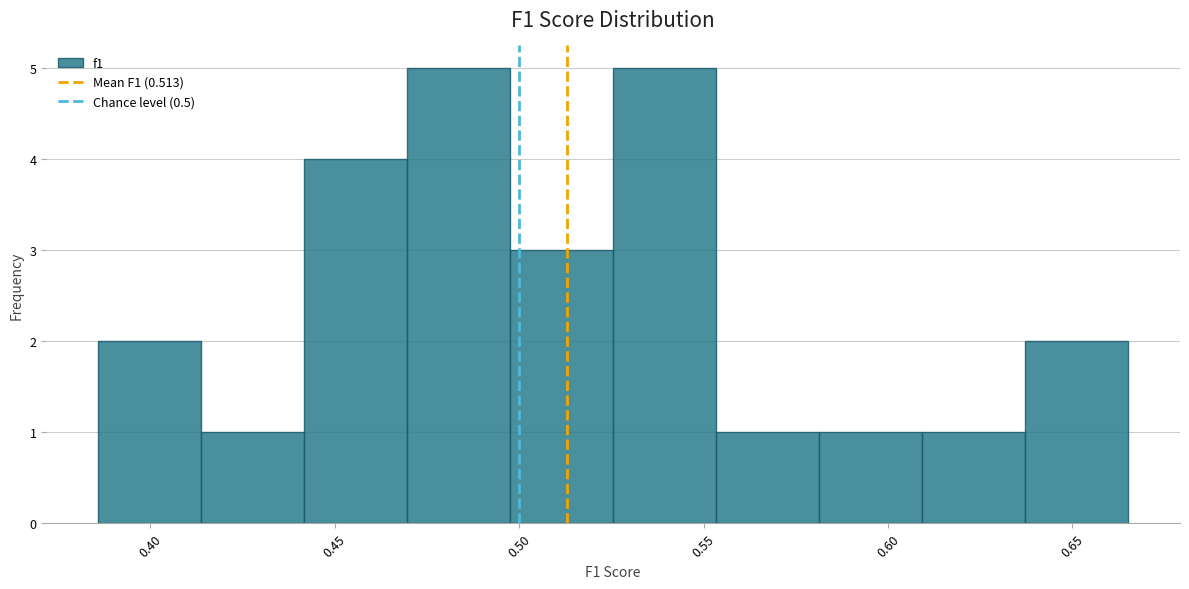

Reading left to right, transcribe this chart: for each bar, give the range it covers on the x-axis and its height. Neither the bar edges nor the heights are printed on the chart, so give them approximately, as read against the axes.

0.385 to 0.415: 2
0.415 to 0.440: 1
0.440 to 0.470: 4
0.470 to 0.500: 5
0.500 to 0.525: 3
0.525 to 0.555: 5
0.555 to 0.580: 1
0.580 to 0.610: 1
0.610 to 0.635: 1
0.635 to 0.665: 2